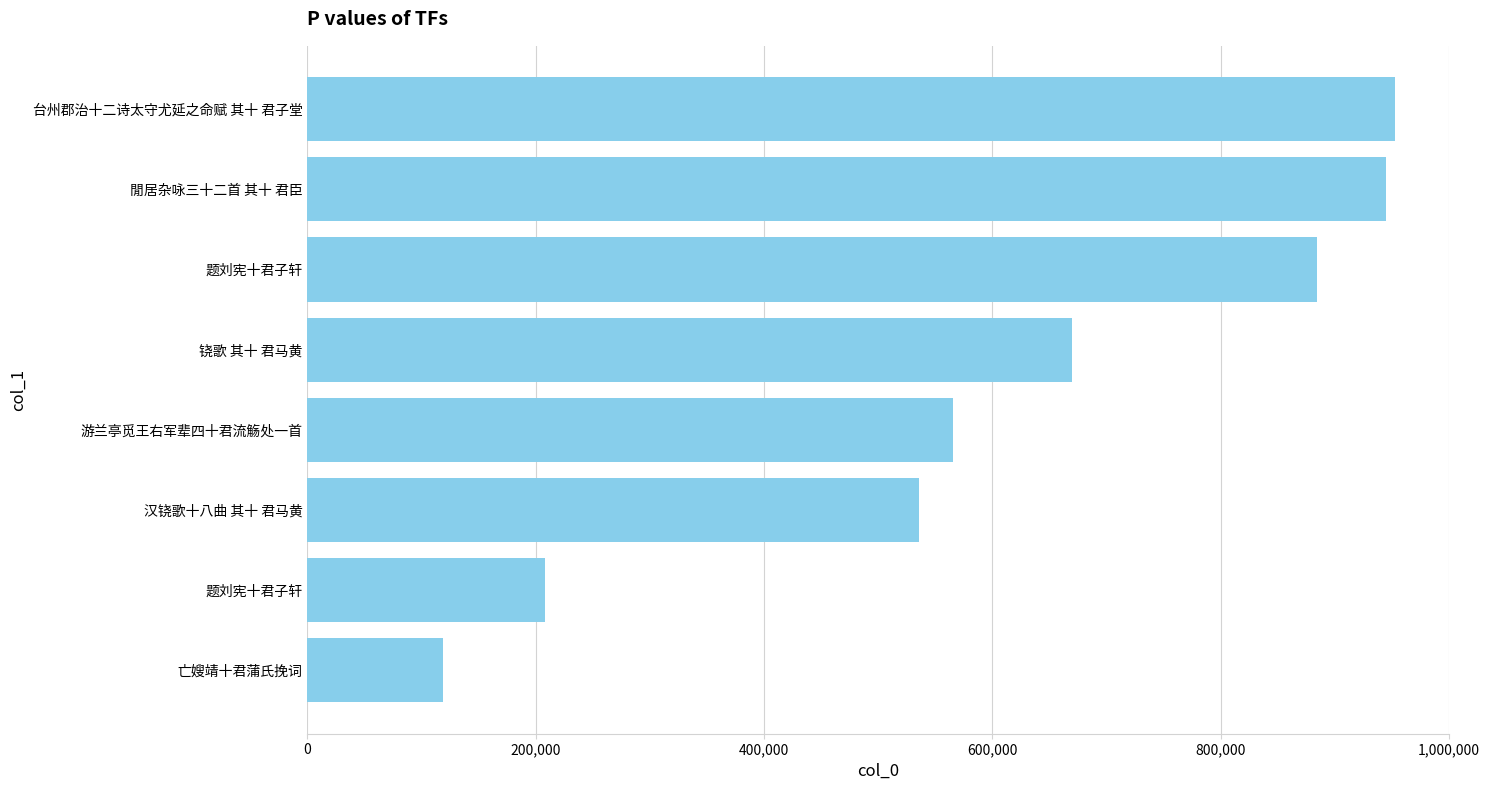

How many series are shown in this chart?

1